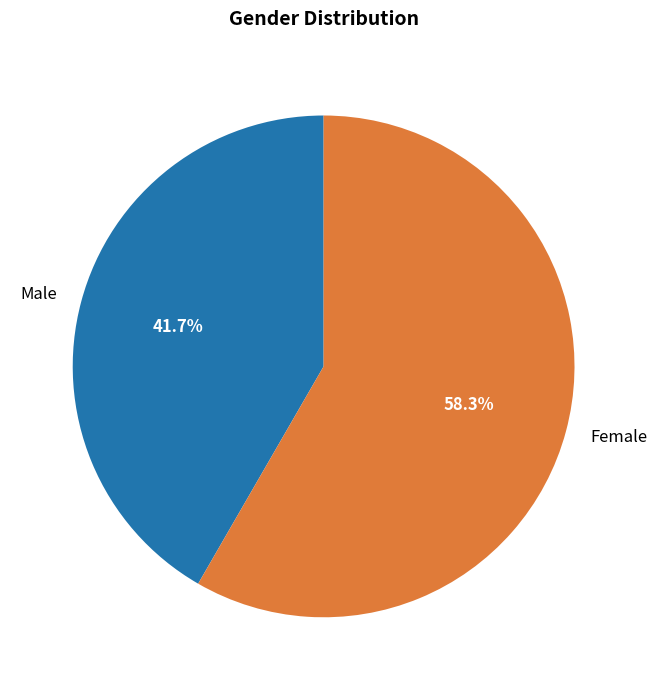

True or false: Male accounts for 42% of the total.

True